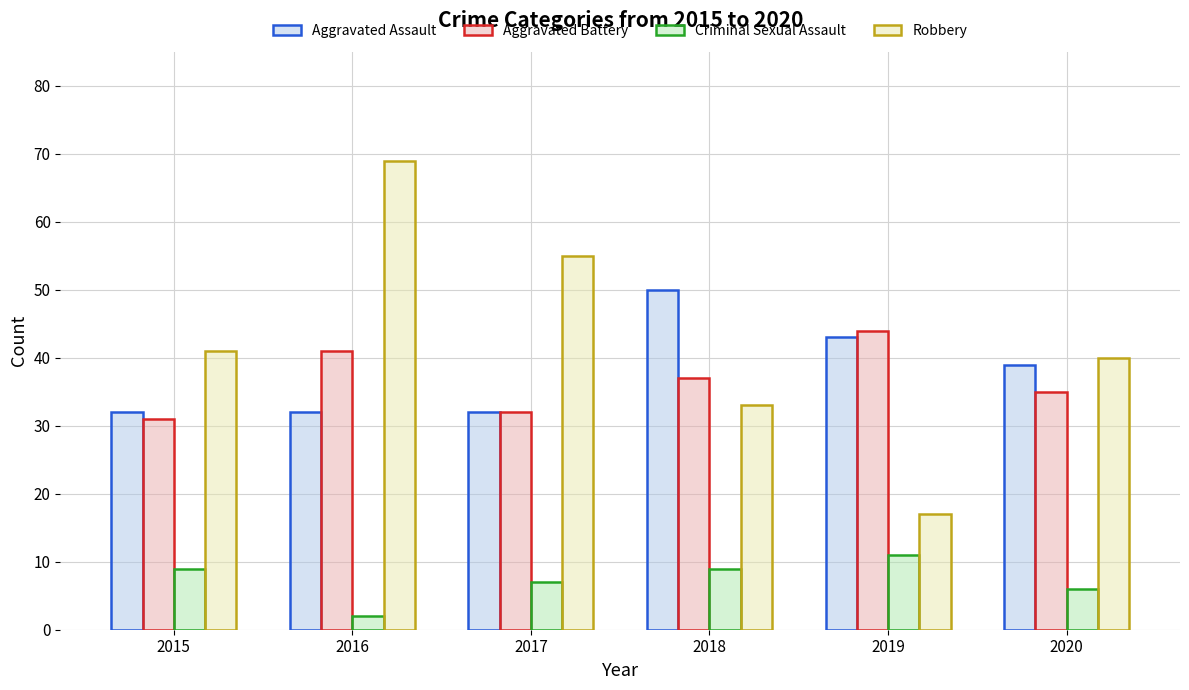

Between 2017 and 2018, which series saw the biggest shift?

Robbery